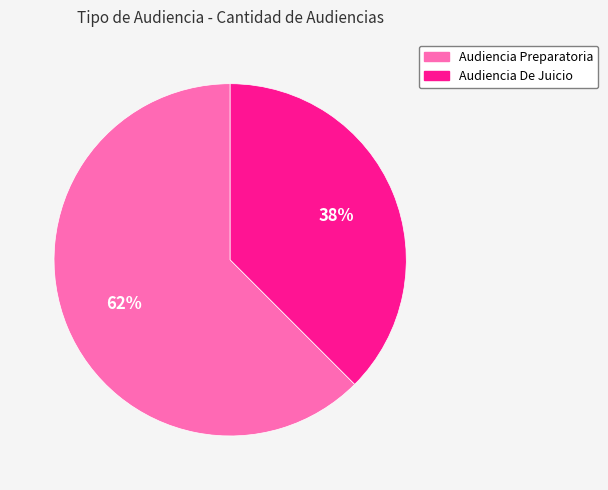

What is the largest slice in the pie chart?

Audiencia Preparatoria